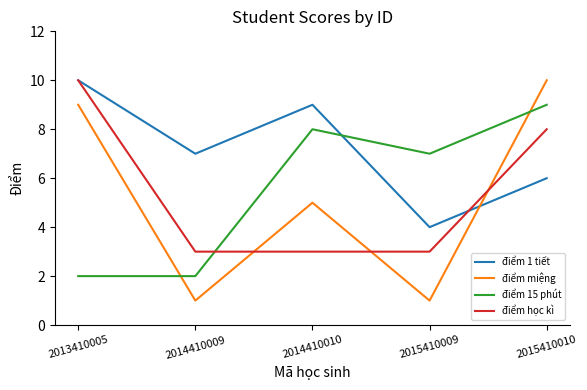

What is the maximum value shown in the chart?

10